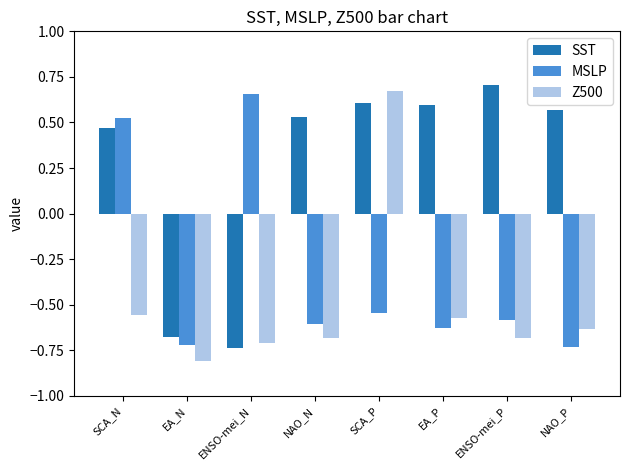

How many data points does each series have?

8